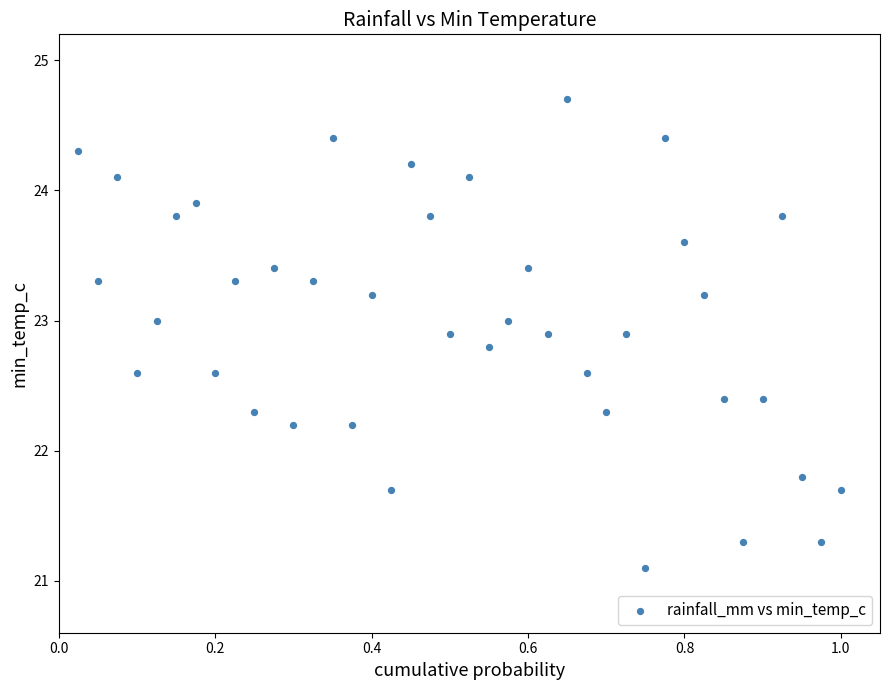

What is the range of X values (max minus min)?

1.0